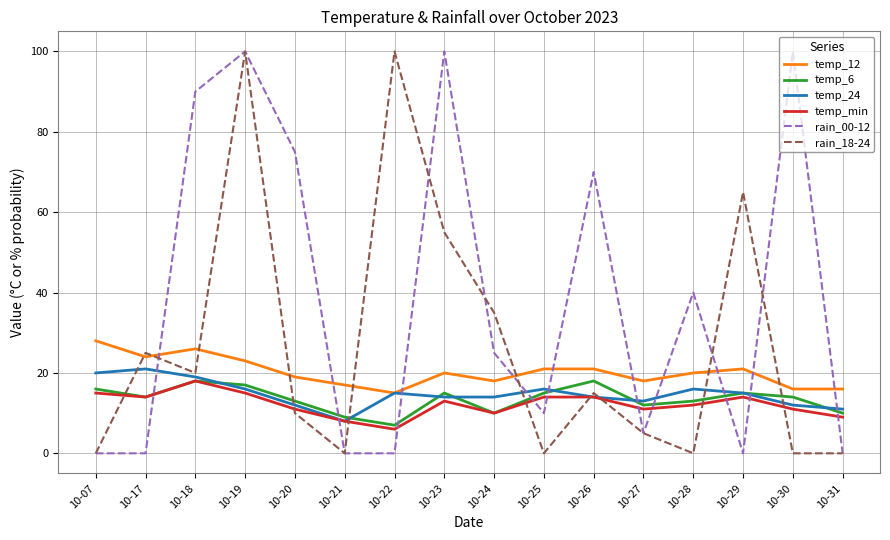

Which series ends up on top after the final intersection of temp_24 and rain_00-12?

temp_24